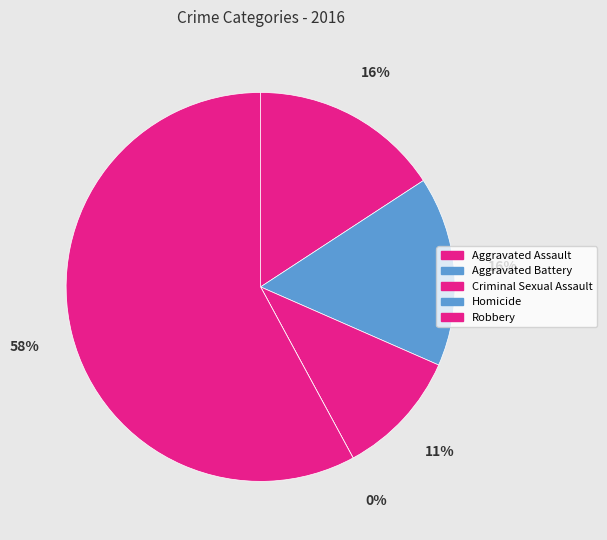

What portion of the pie excludes Aggravated Battery?

84.2%